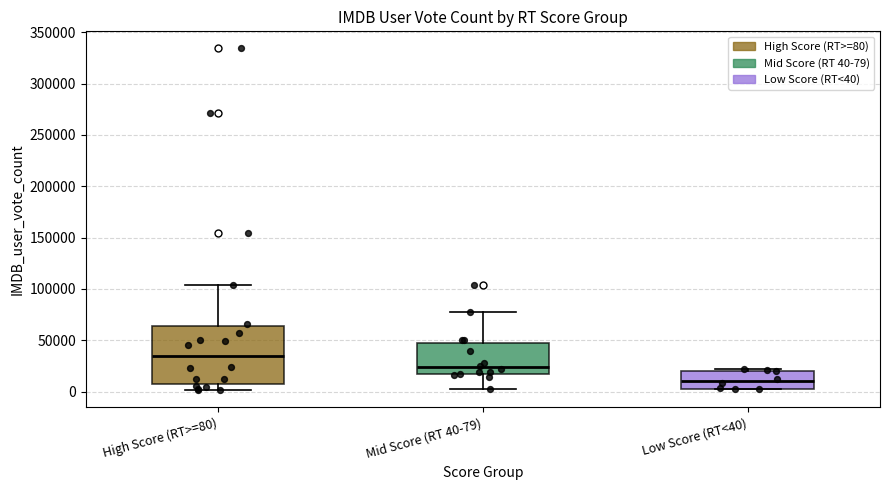

Which box is the tallest, from its lower edge to its upper edge?

High Score (RT>=80)